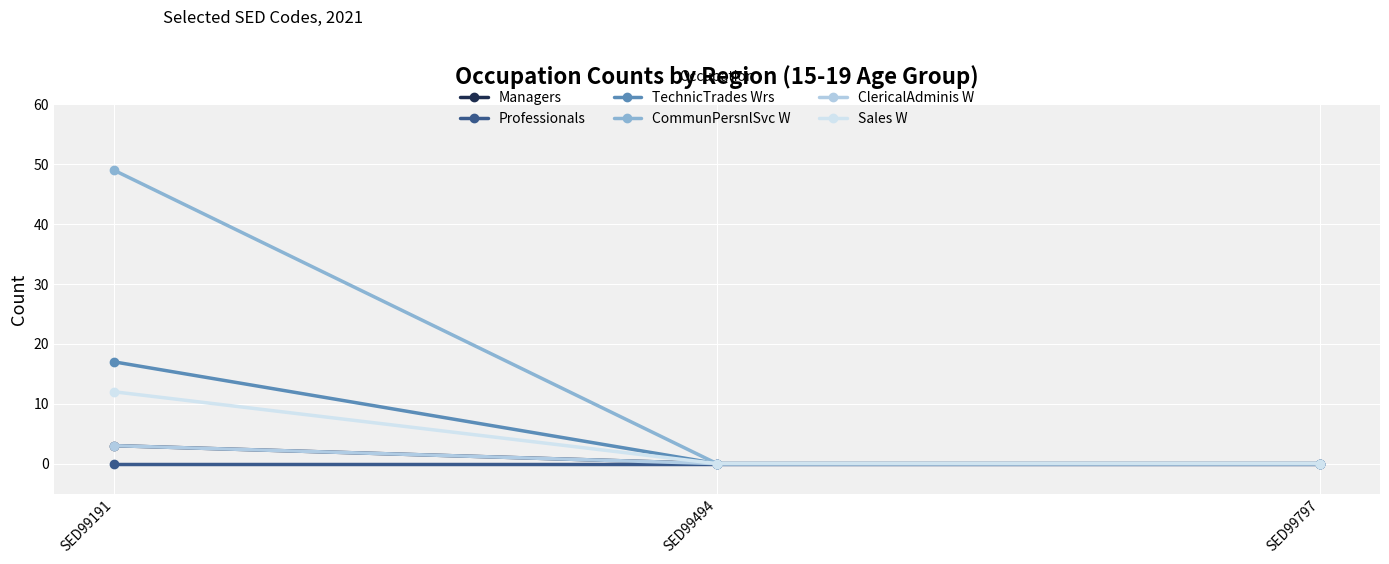

Is this an area chart (filled region under the line)?

No